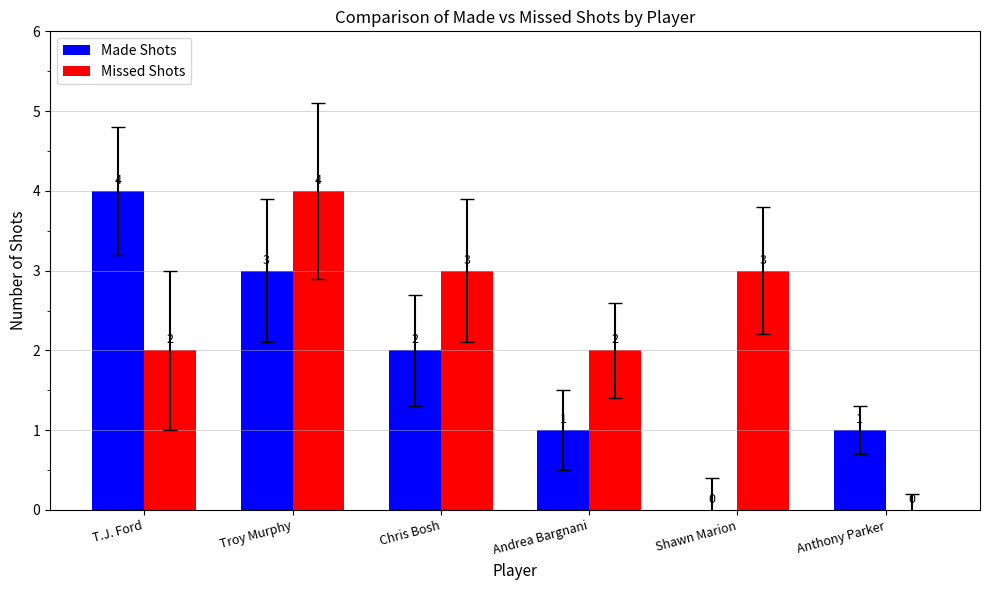

How many positive values does the Missed Shots series have?

5